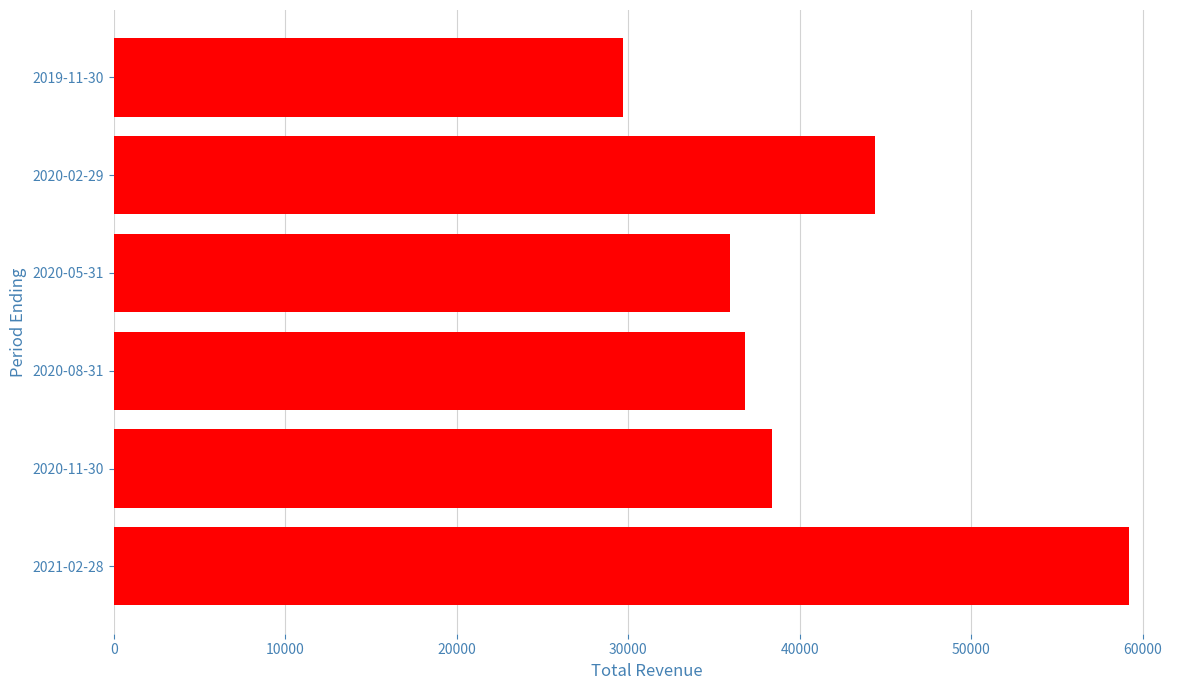

What is the average value?

40733